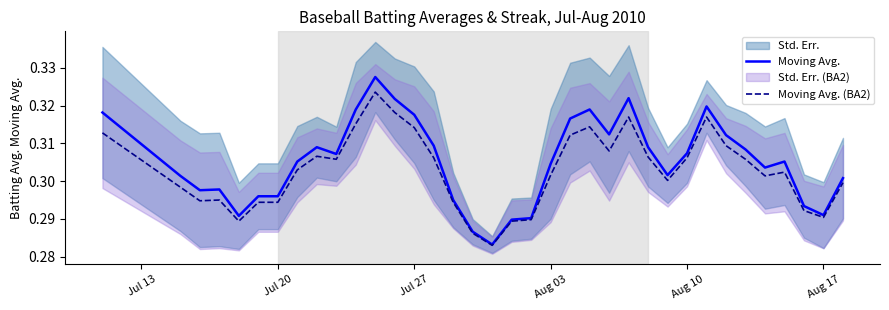

The value of Moving Avg. at 35 is 0.1. True or false?

False